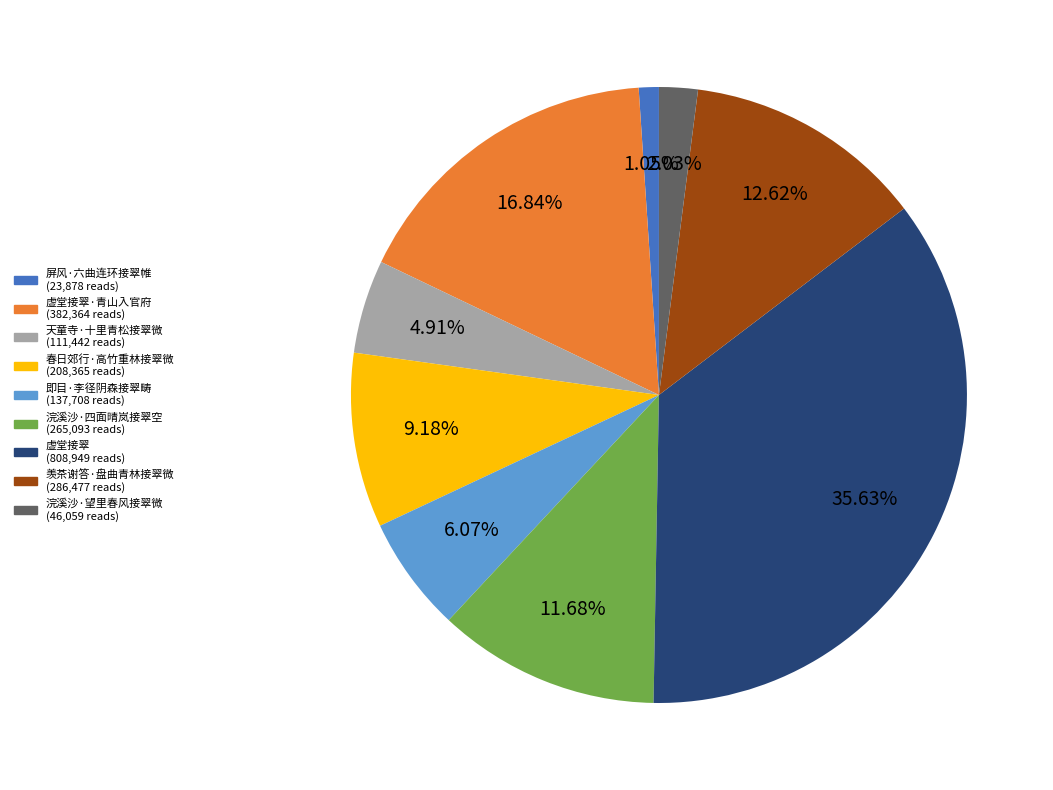

Is there any slice that represents more than half of the pie?

No